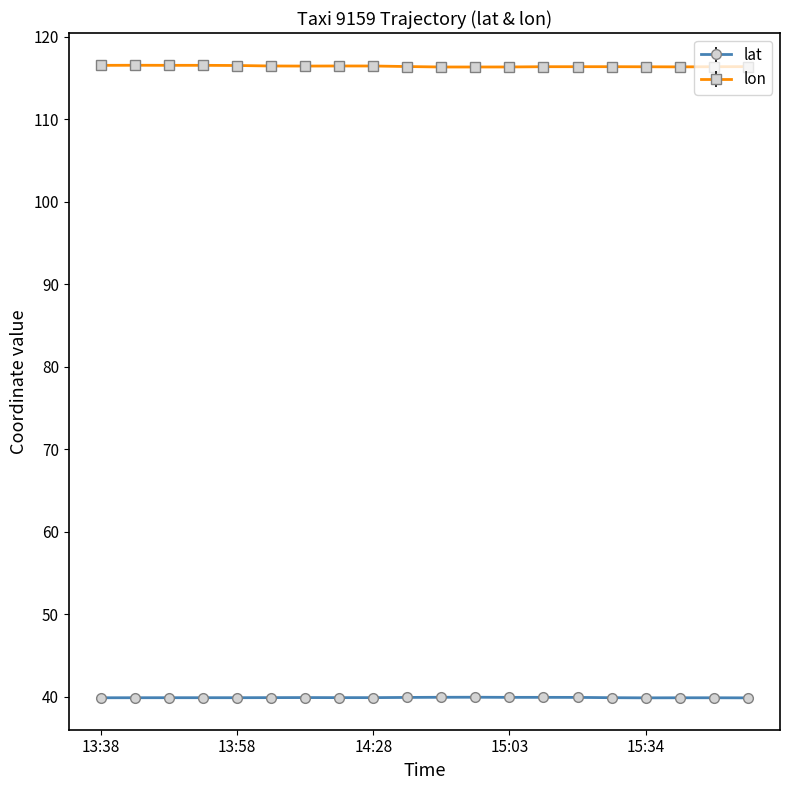

What are all the series names shown in the legend?

lat, lon